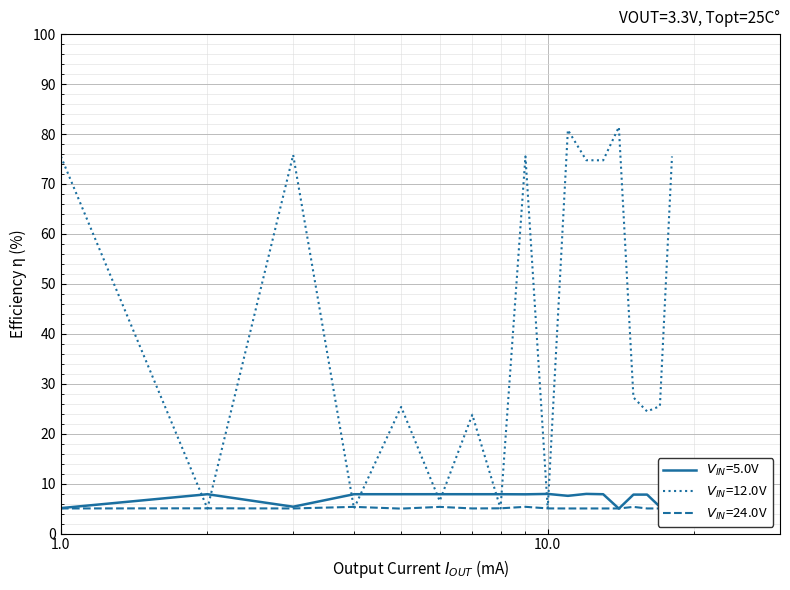

Count the number of data series in this chart.

3